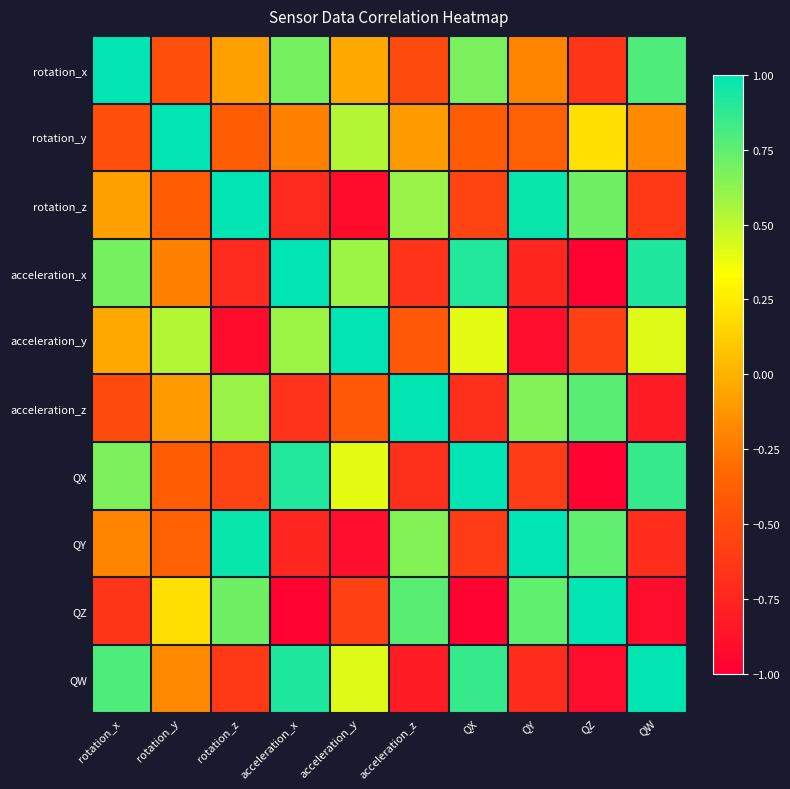

What is the minimum value shown in the chart?

-1.0